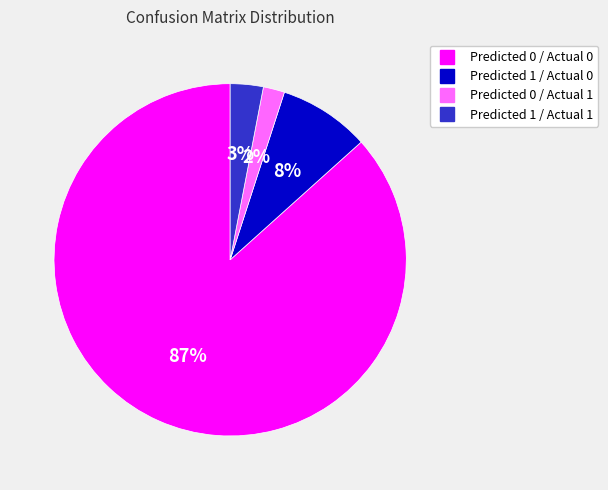

Approximately how many times larger is the value at Predicted 1 / Actual 1 compared to Predicted 1 / Actual 0?

0.4